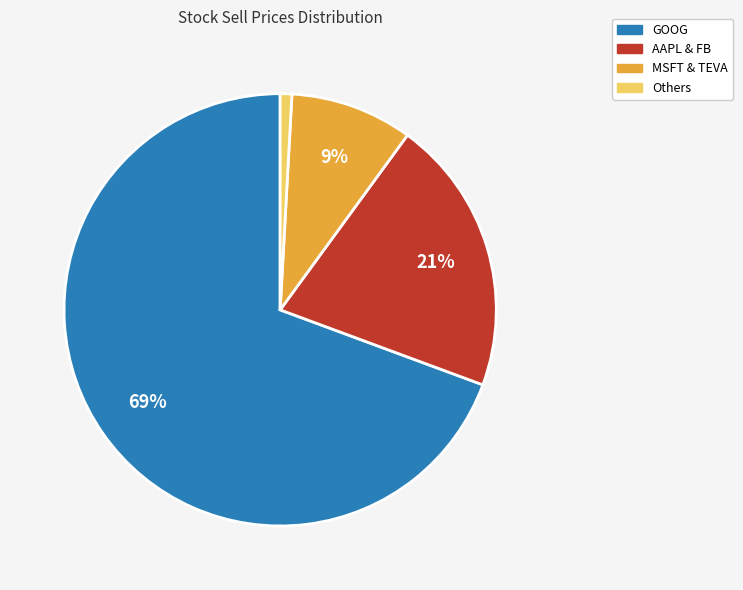

To the nearest percent, what is the difference between the largest and smallest slice percentages?

68%